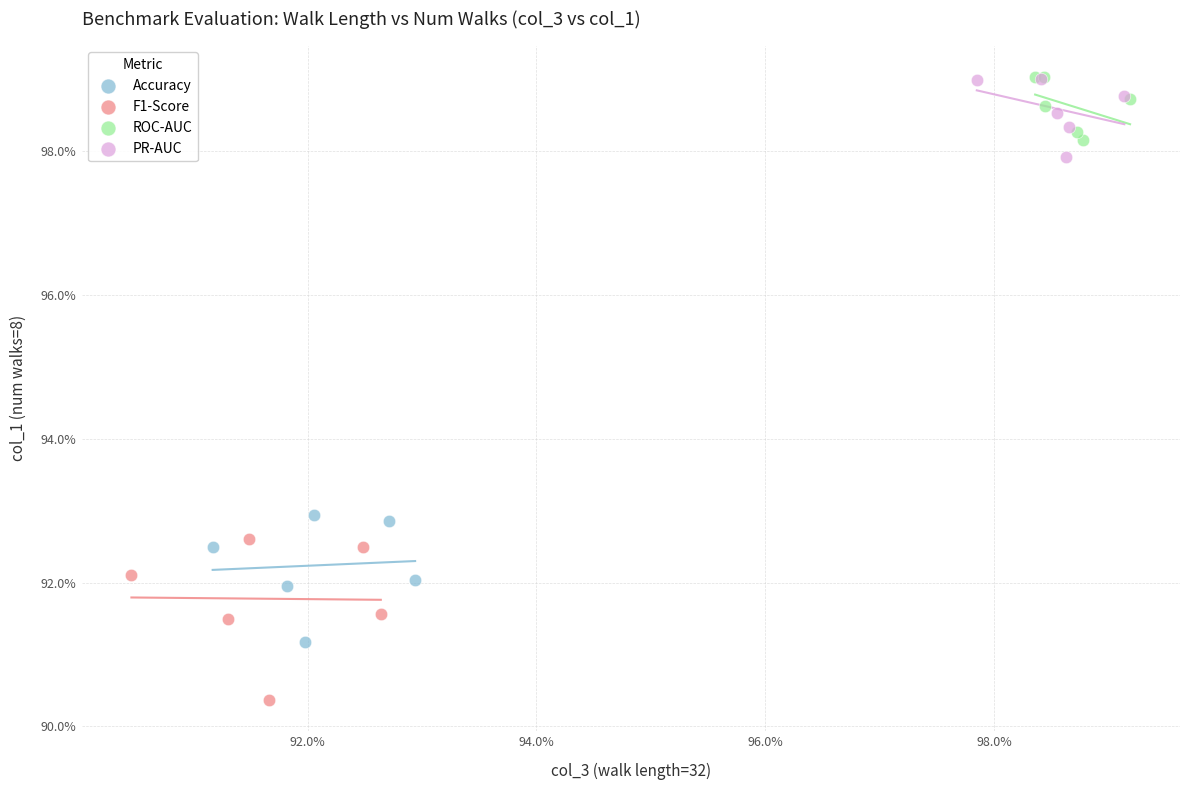

What are all the series names shown in the legend?

Accuracy, F1-Score, ROC-AUC, PR-AUC